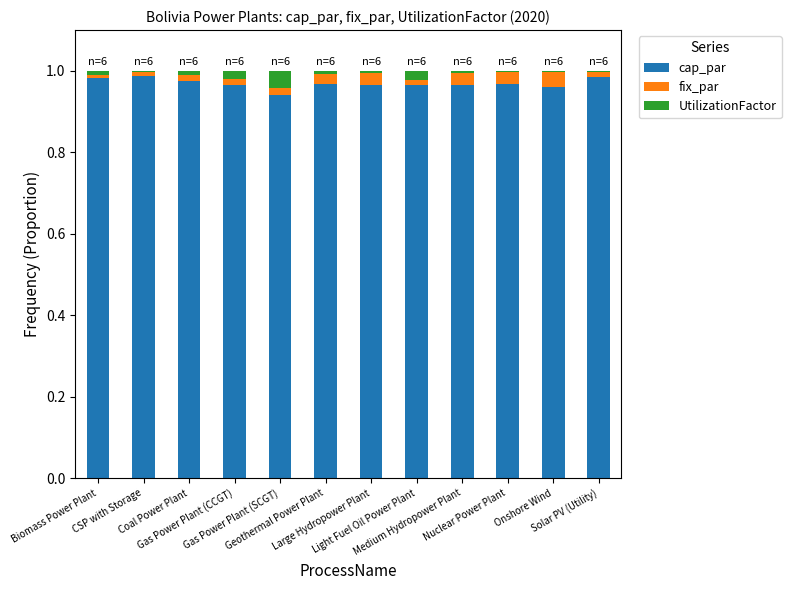

Does the chart contain stacked bars?

Yes